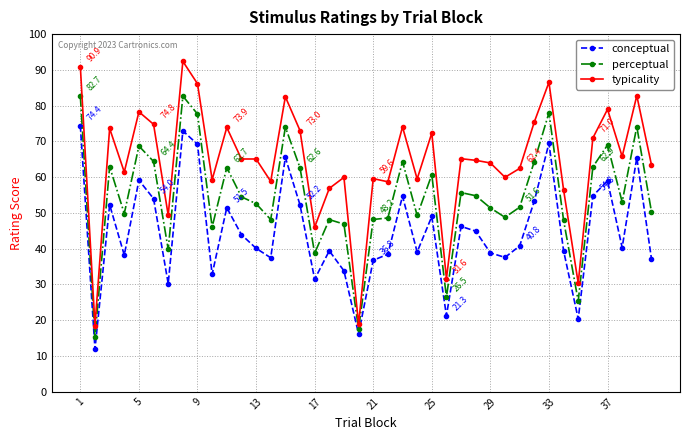

What is the smallest value displayed?

11.9